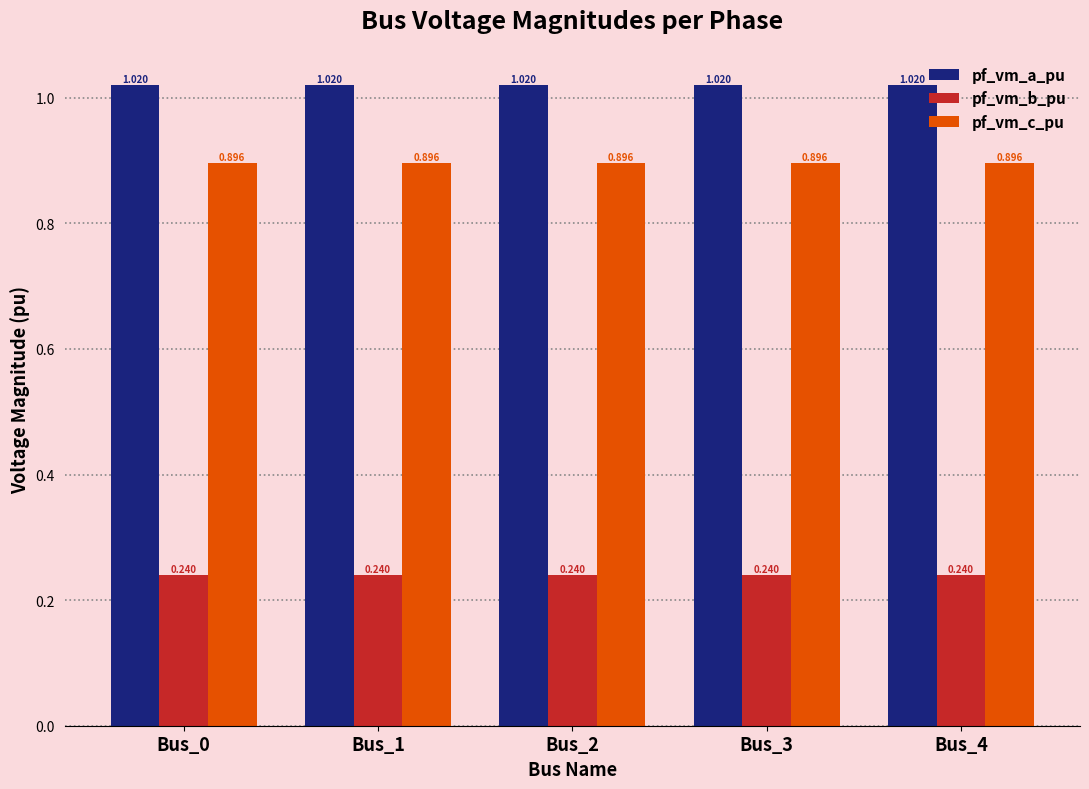

Rank the series by their maximum value, from highest to lowest.

pf_vm_a_pu, pf_vm_c_pu, pf_vm_b_pu